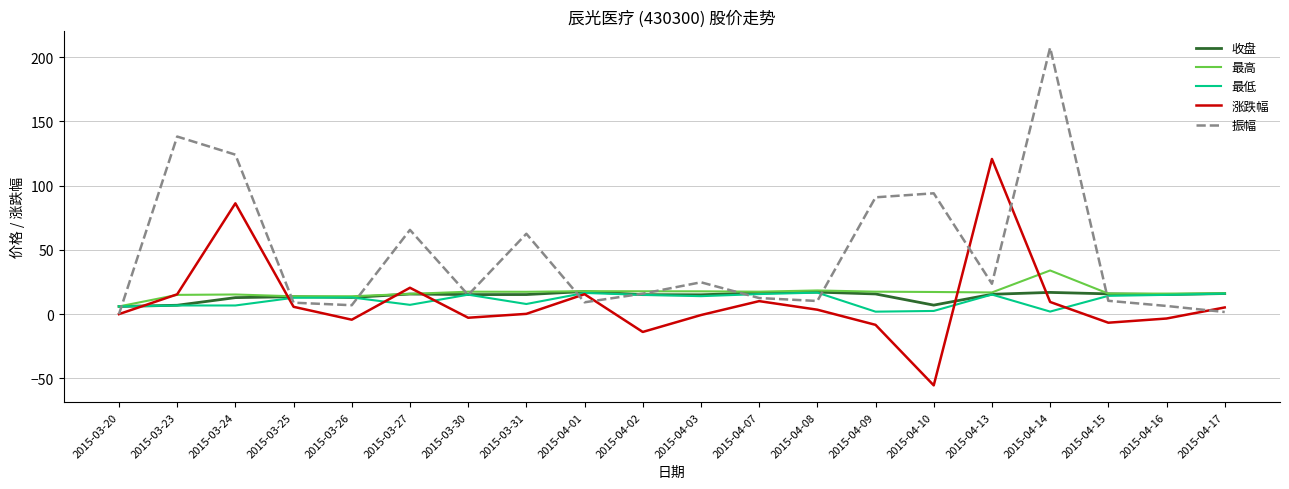

Which series has the largest range (max minus min)?

振幅